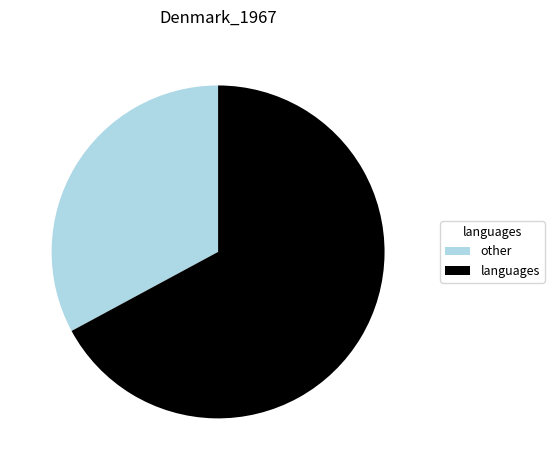

Rank the categories by value from highest to lowest.

languages, other